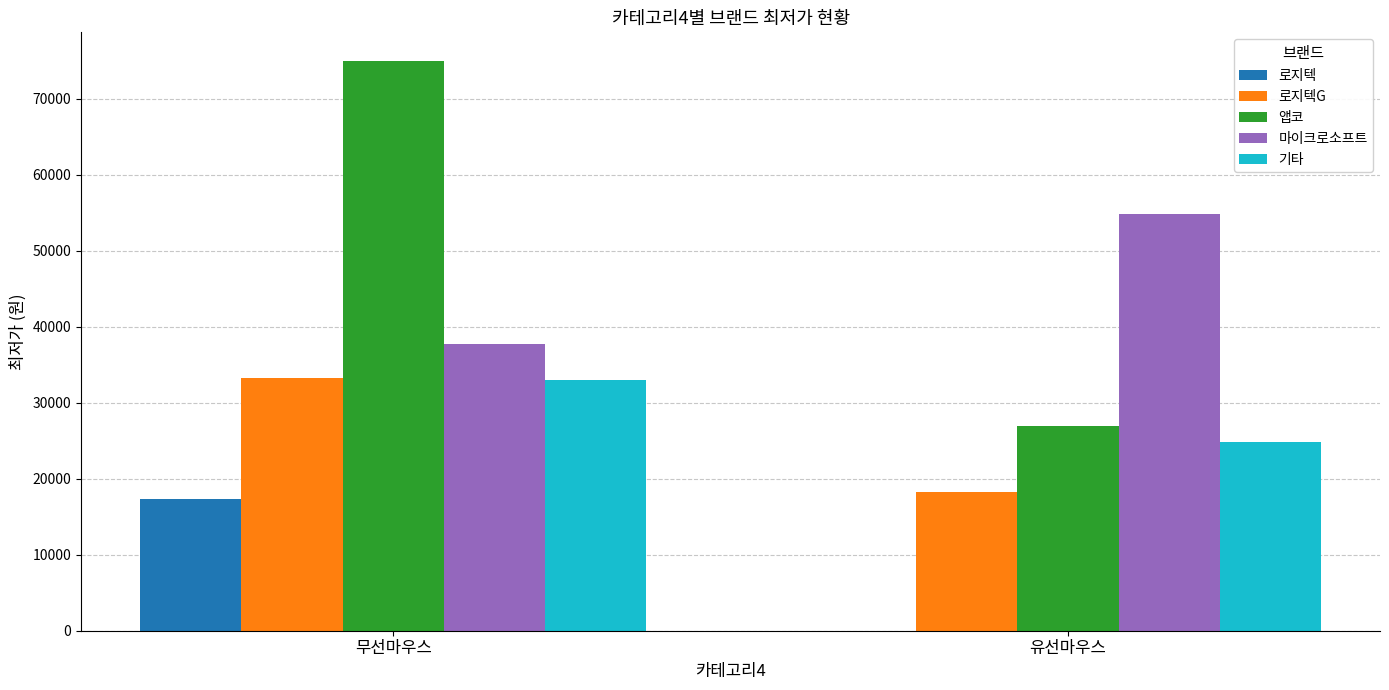

Which series has the largest total across all categories?

앱코